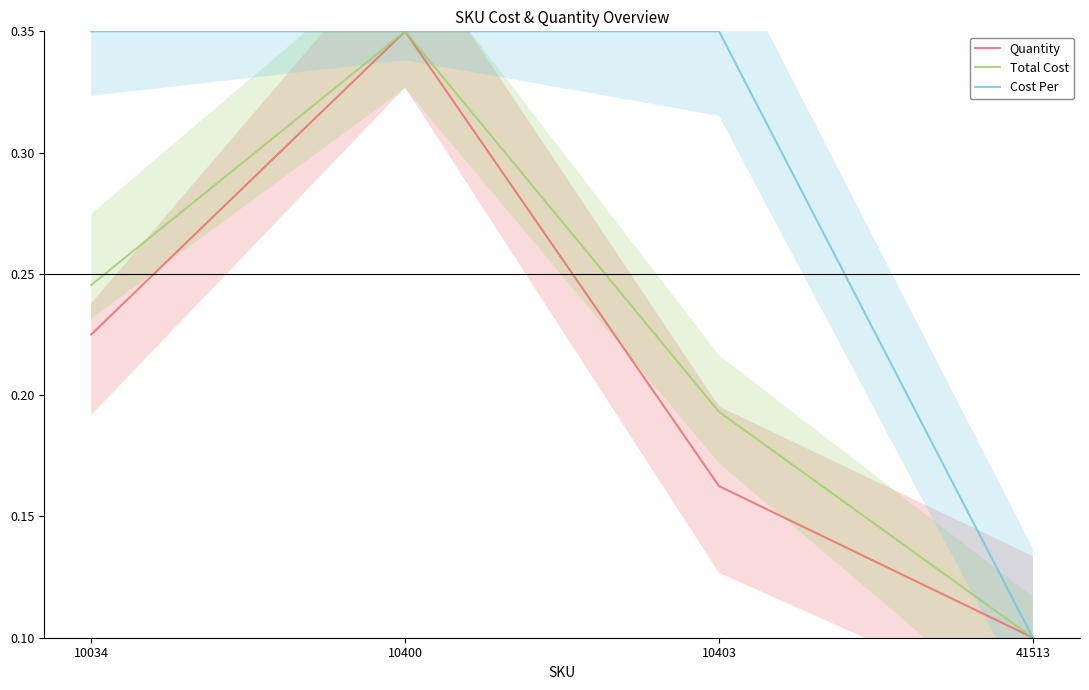

What are all the series names shown in the legend?

Quantity, Total Cost, Cost Per